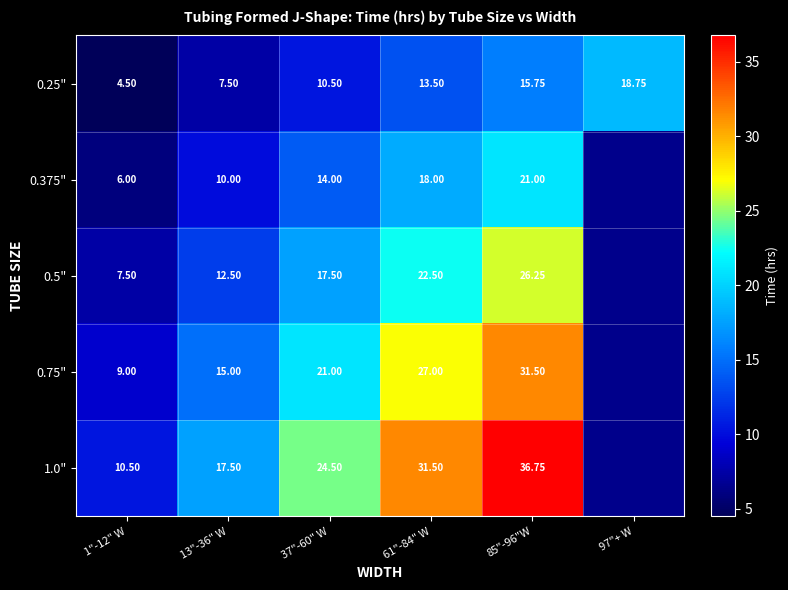

Is the value of 1.0" at 85"-96"W greater than the value of 0.25" at 97"+ W?

Yes